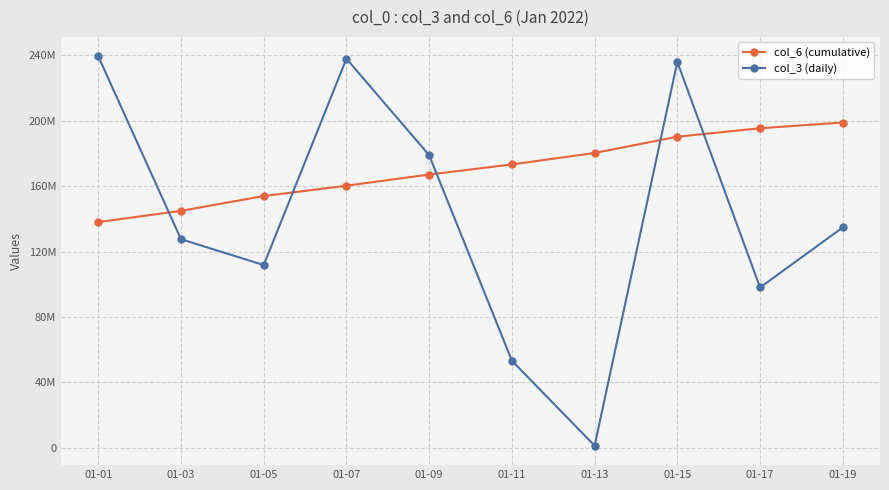

Rank the series by their average value, from lowest to highest.

col_3 (daily), col_6 (cumulative)